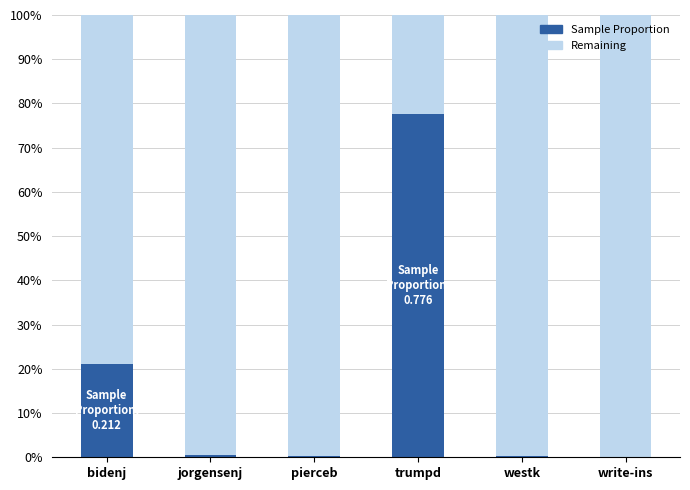

What position from the right is write-ins?

1